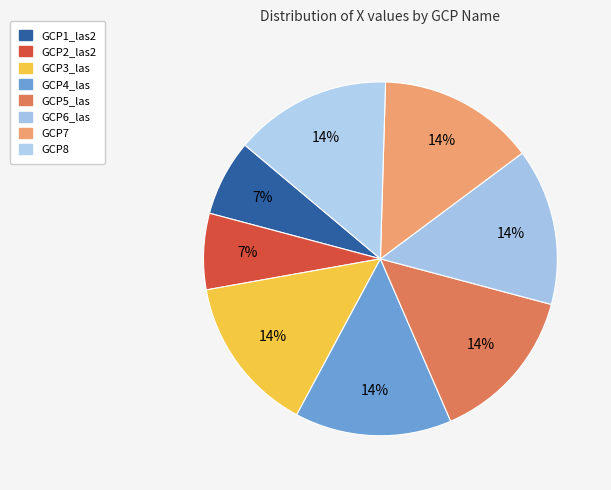

Does GCP2_las2 account for over 50% of the chart?

No